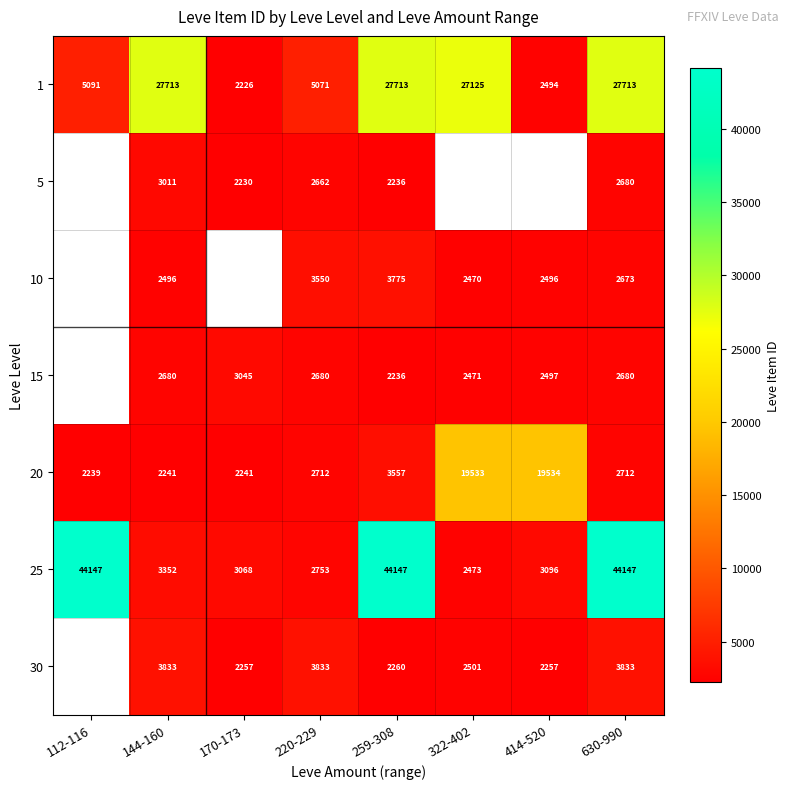

What is the highest value of the 25 series?

44147